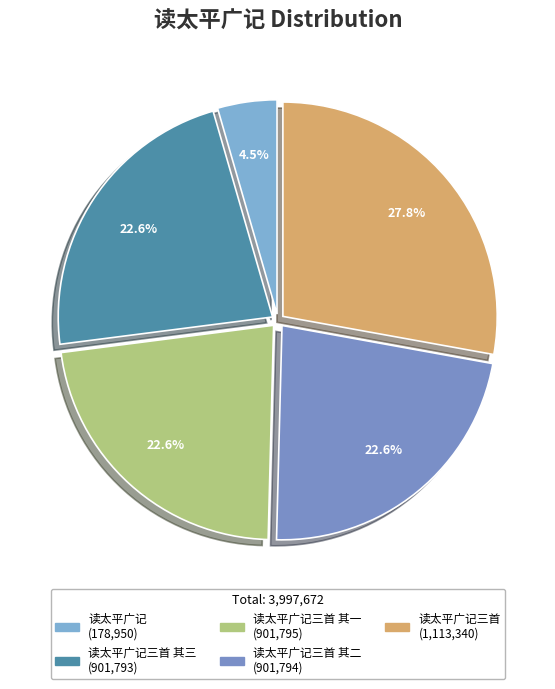

How many segments does this pie chart have?

5